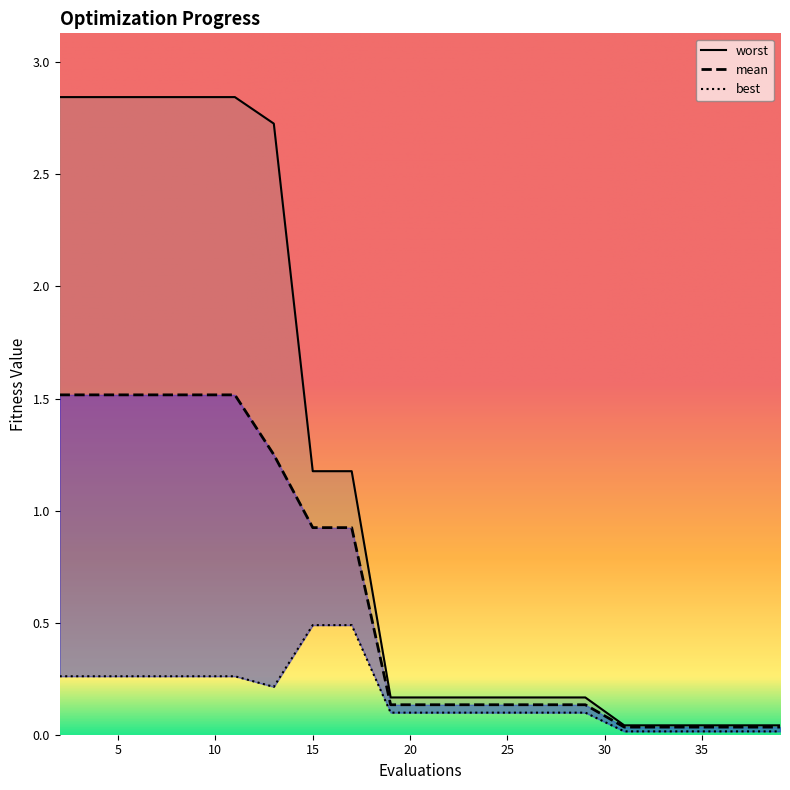

Reading right to left, transcribe all the data shown in this chart.

mean: 0.0	0.0	0.0	0.0	0.0	0.1	0.1	0.1	0.1	0.1	0.1	0.9	0.9	1.2	1.5	1.5	1.5	1.5	1.5	1.5
best: 0.0	0.0	0.0	0.0	0.0	0.1	0.1	0.1	0.1	0.1	0.1	0.5	0.5	0.2	0.3	0.3	0.3	0.3	0.3	0.3
worst: 0.0	0.0	0.0	0.0	0.0	0.2	0.2	0.2	0.2	0.2	0.2	1.2	1.2	2.7	2.8	2.8	2.8	2.8	2.8	2.8